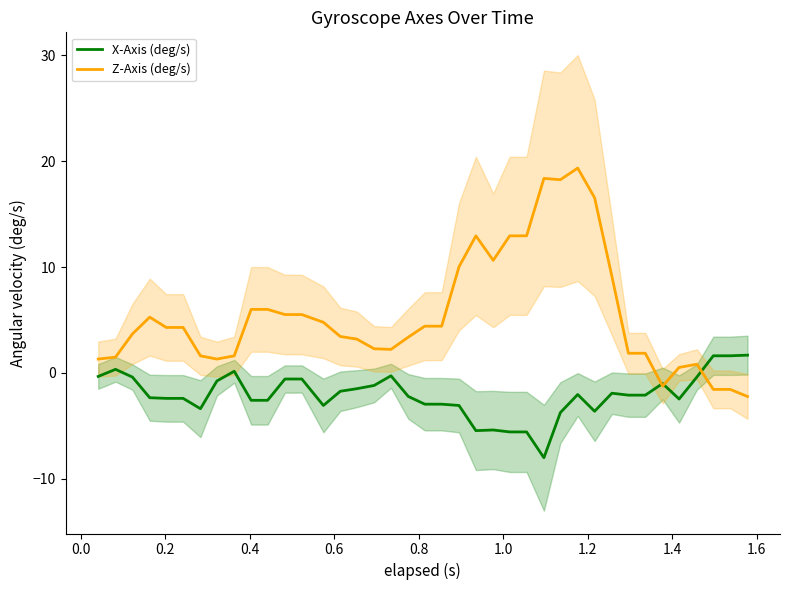

What is the maximum value for Z-Axis (deg/s)?

19.4